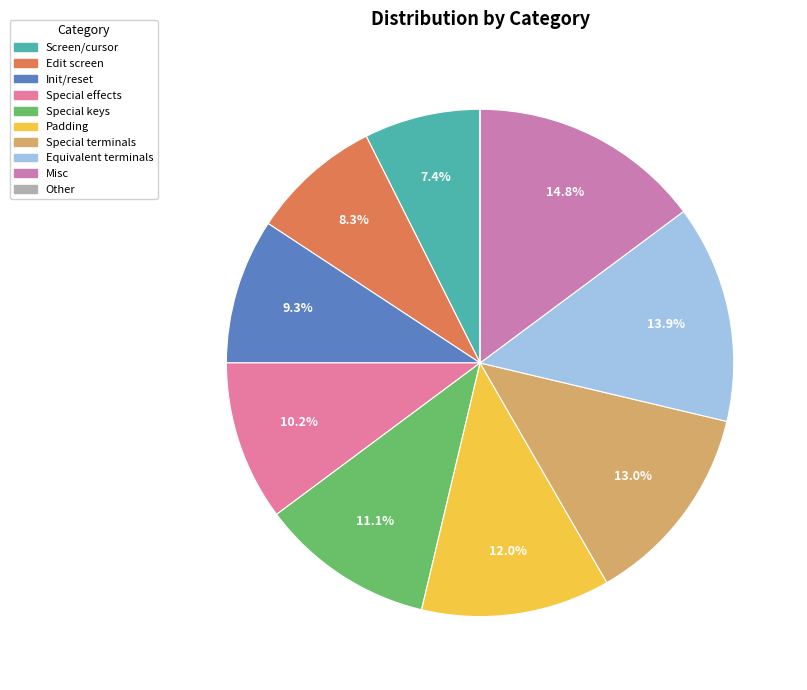

Is there a majority slice in this chart?

No